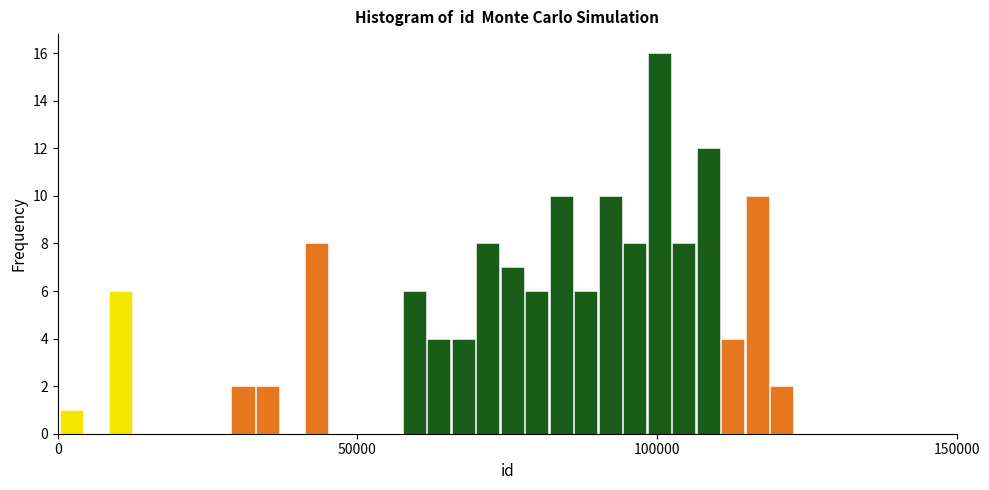

Around what value on the x-axis is the tallest bar? Give the approximate position of its centre, as read against the axis.

100000